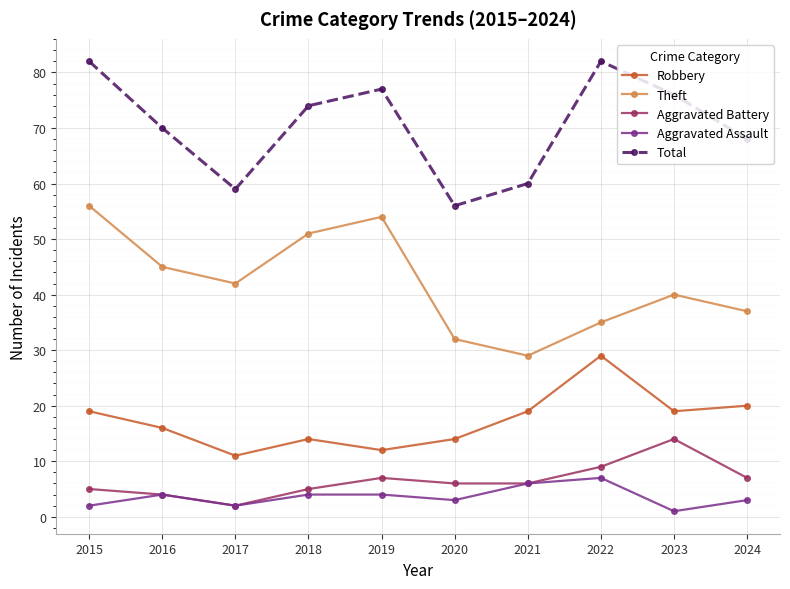

In Theft, how many points are lower than both neighbors (excluding endpoints)?

2